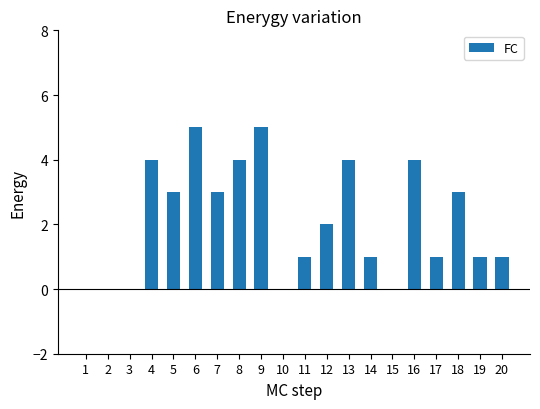

What is the sum of all values?

42